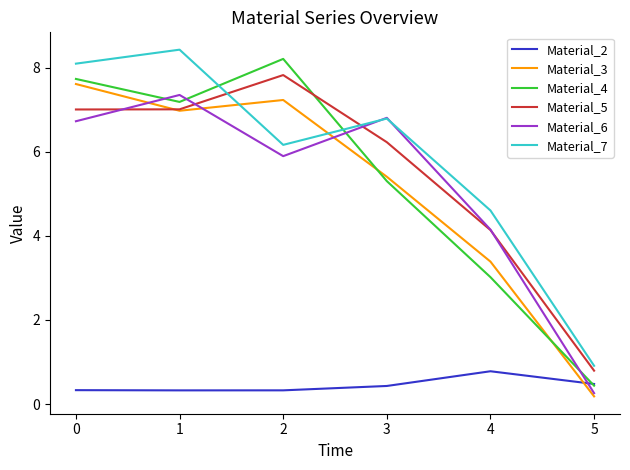

What is the sum of all Material_7 values?

35.0